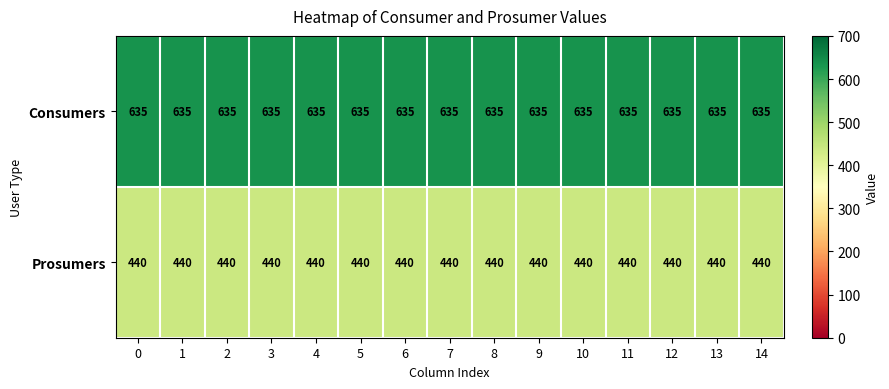

What is the smallest value displayed?

440